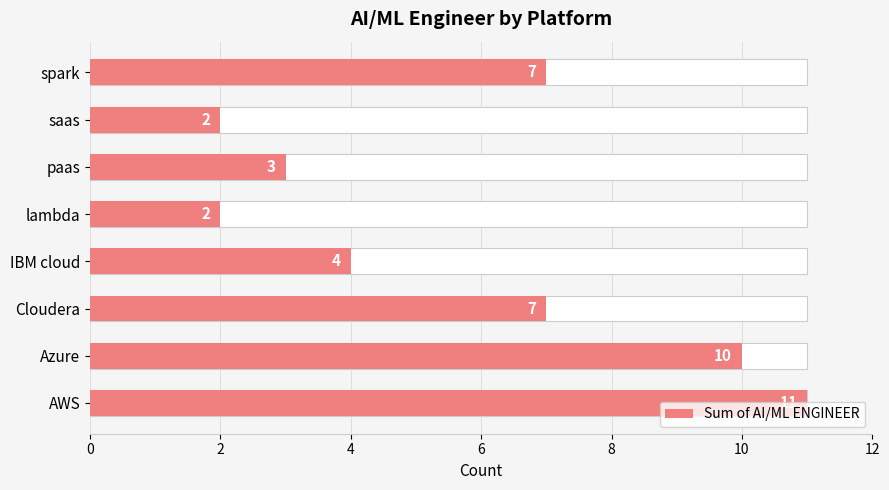

Count the number of values greater than 7.

2